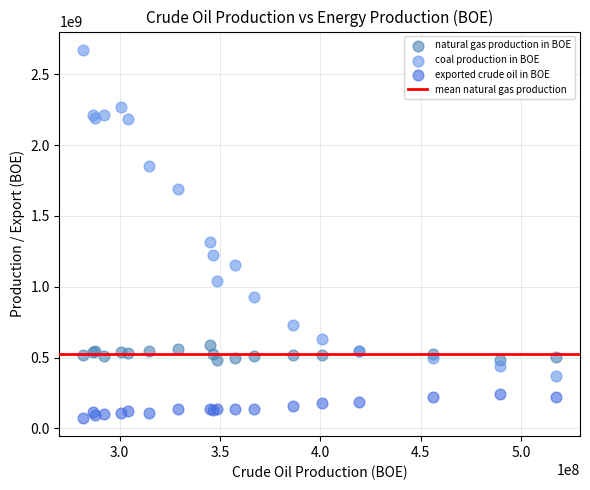

Which series reaches the maximum Y coordinate?

coal production in BOE